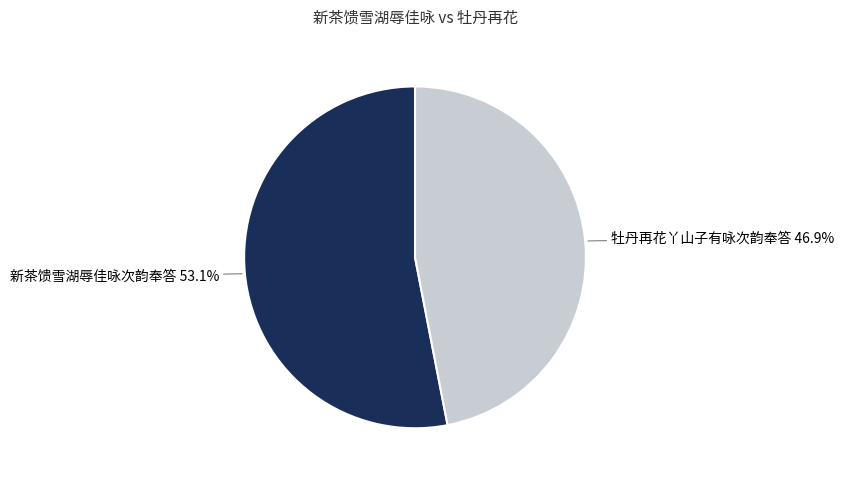

What portion of the pie excludes 新茶馈雪湖辱佳咏次韵奉答?

46.9%